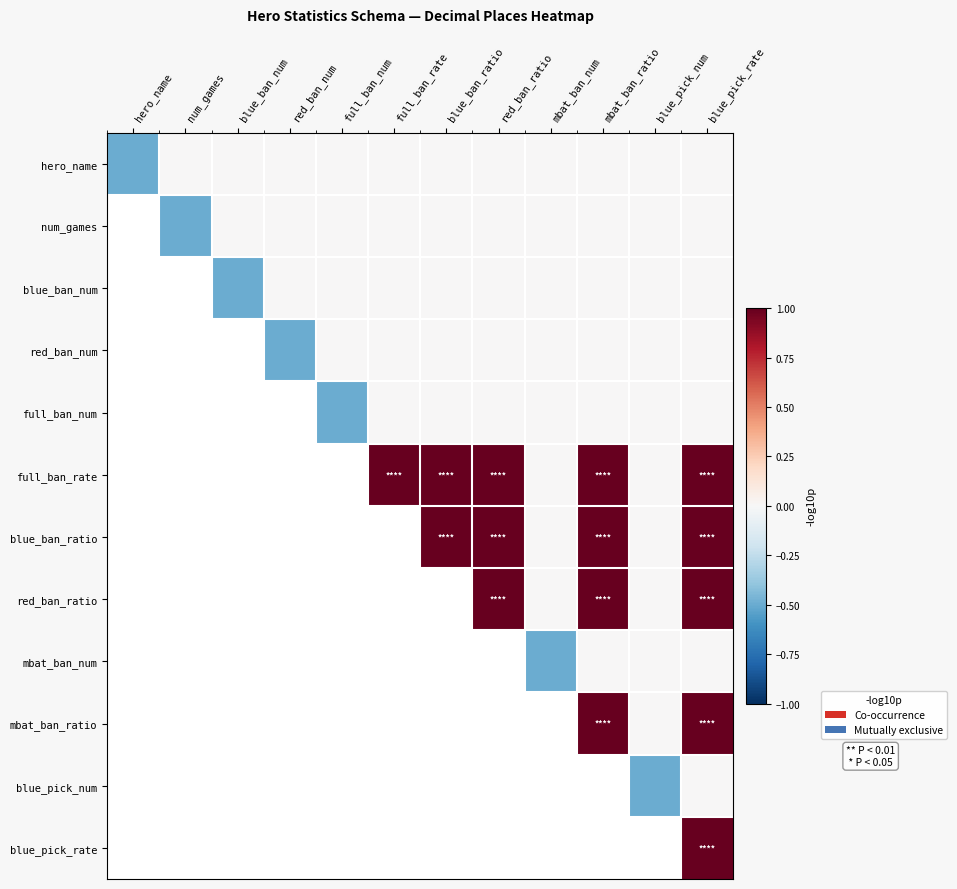

What is the smallest value displayed?

-0.5